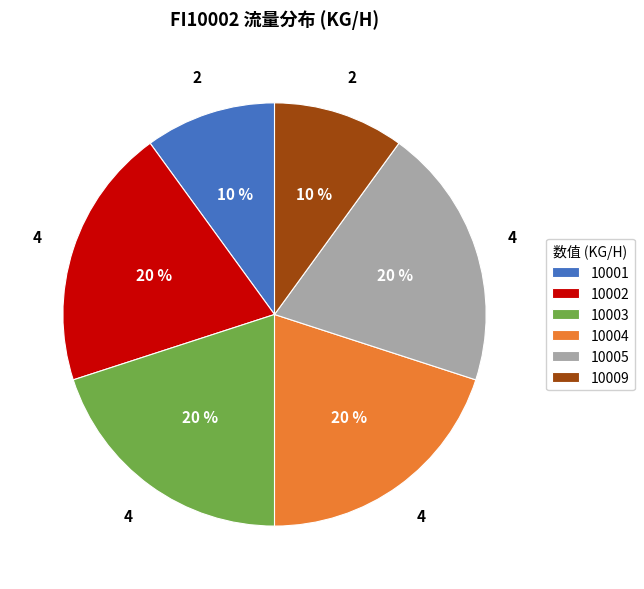

How many slices are in this pie chart?

6